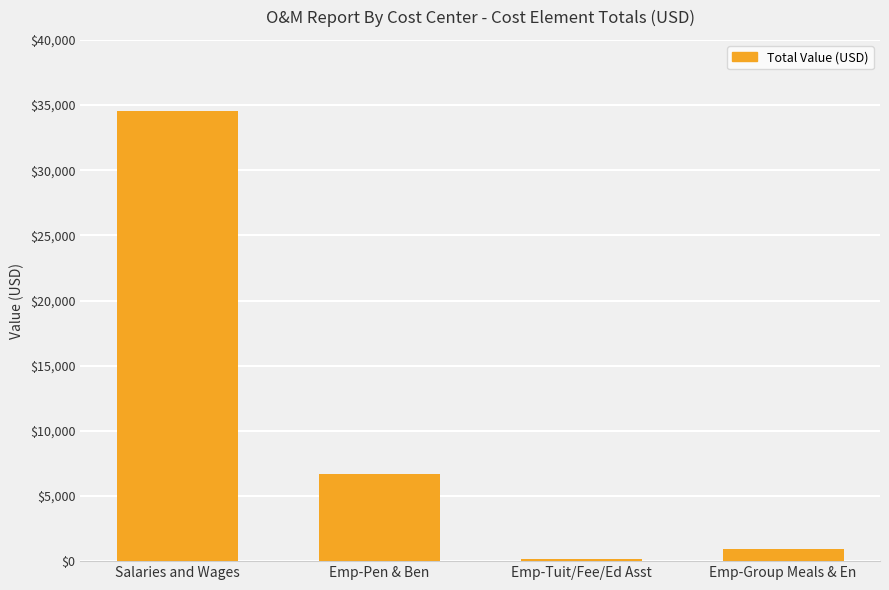

What is the difference between the values at Emp-Pen & Ben and Salaries and Wages?

27868.0